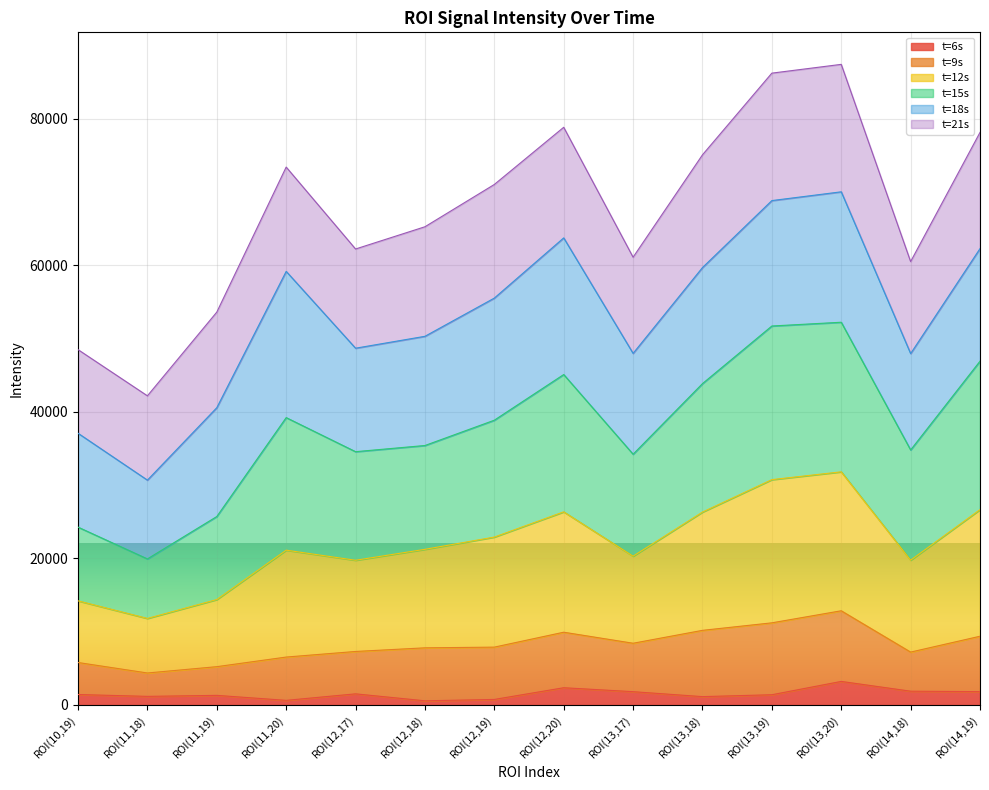

True or false: t=12s and t=6s intersect in this chart.

False